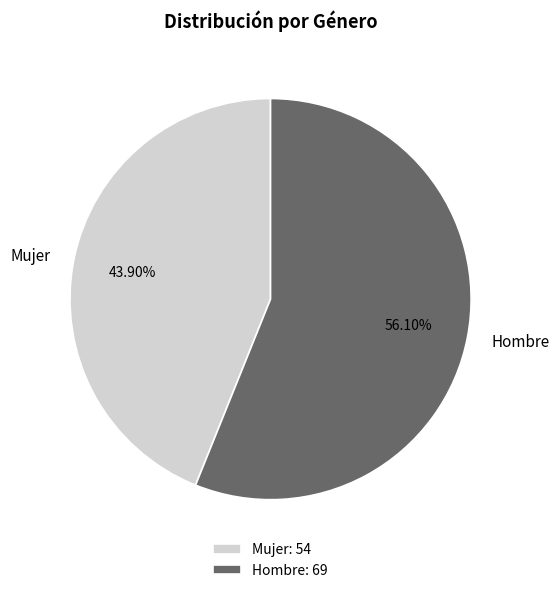

To the nearest percent, what is the difference between the Hombre and Mujer slice percentages?

12%